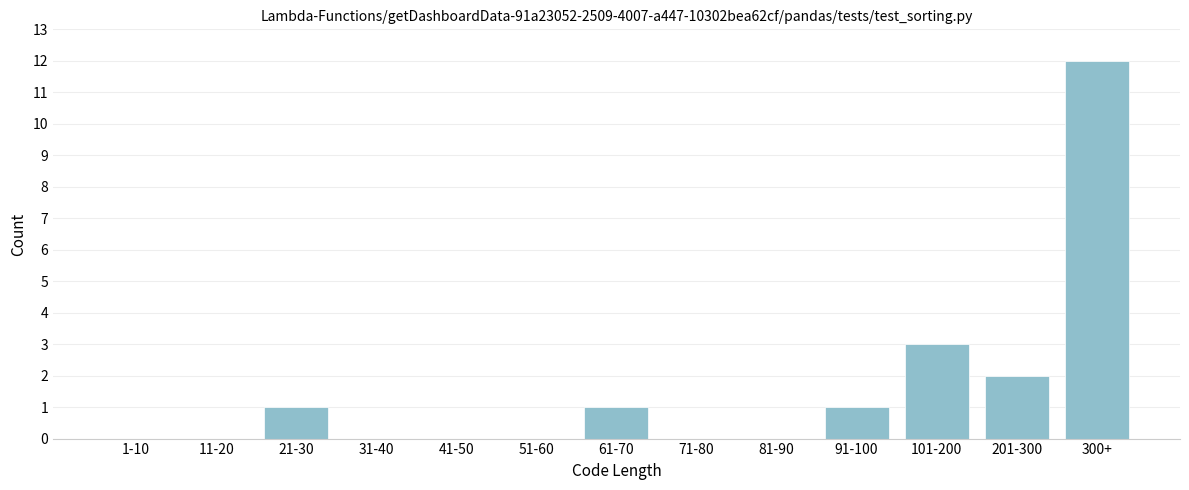

Reading left to right, extract all data points from this chart.

1-10=0	11-20=0	21-30=1	31-40=0	41-50=0	51-60=0	61-70=1	71-80=0	81-90=0	91-100=1	101-200=3	201-300=2	300+=12